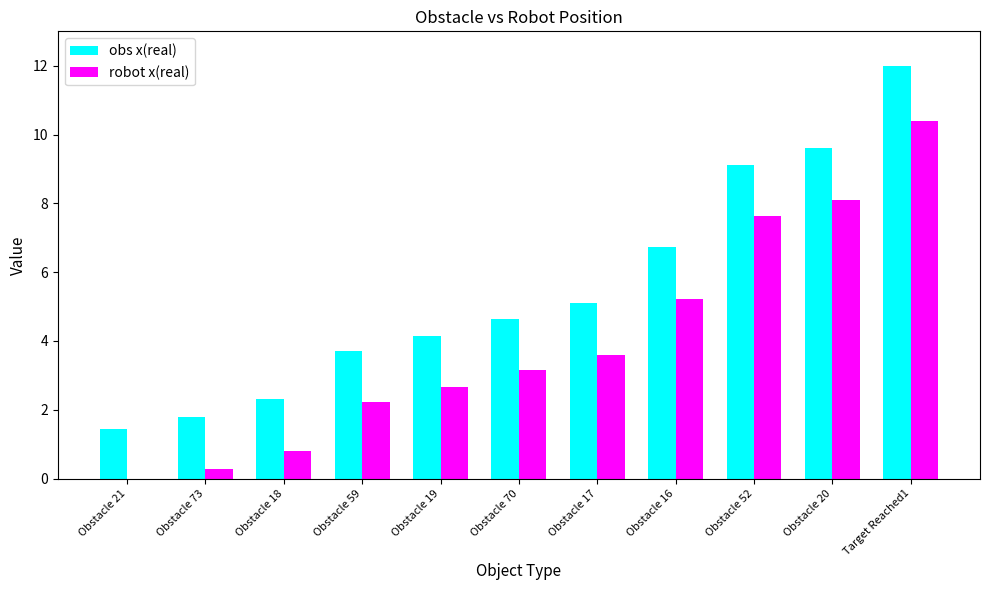

What is the approximate value of obs x(real) at Obstacle 16?

6.7